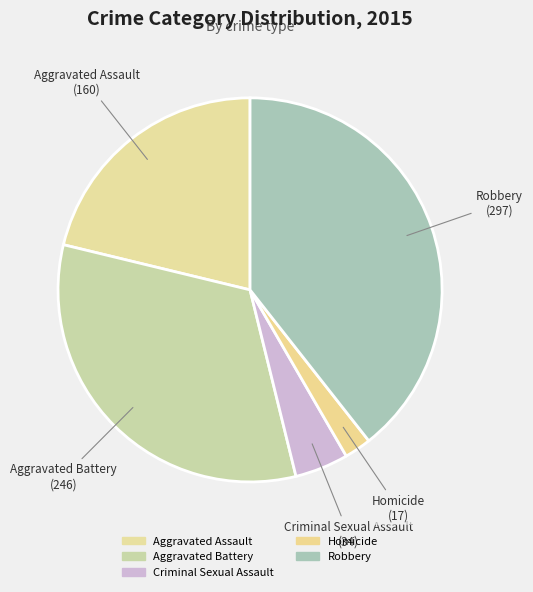

Count the number of slices in the pie.

5